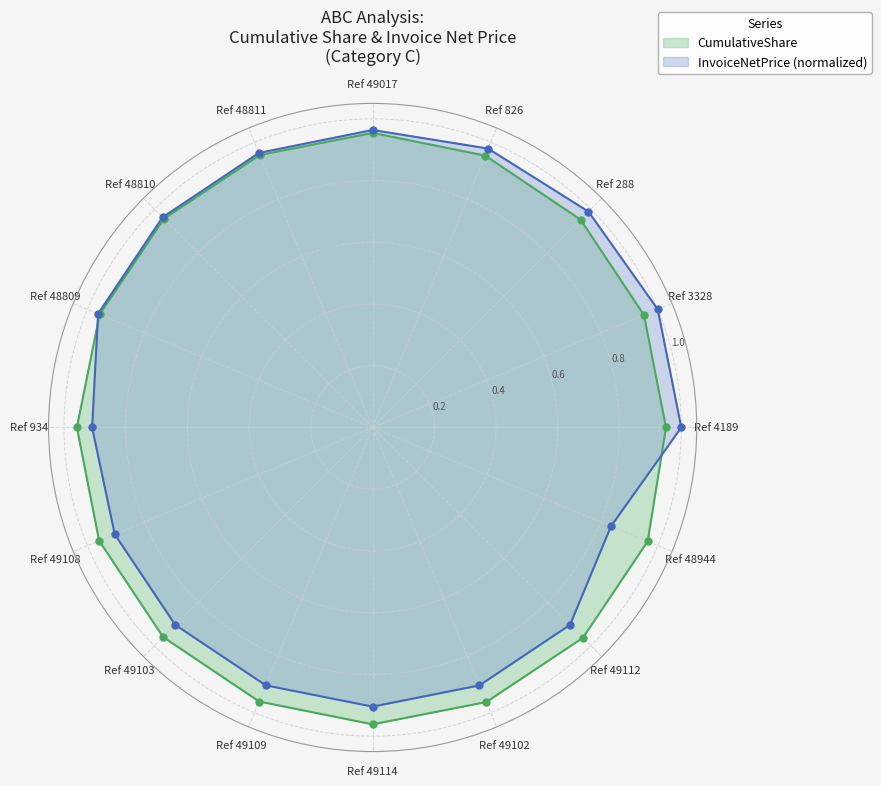

Is the value of B at Ref 4189 greater than the value of A at Ref 48809?

Yes